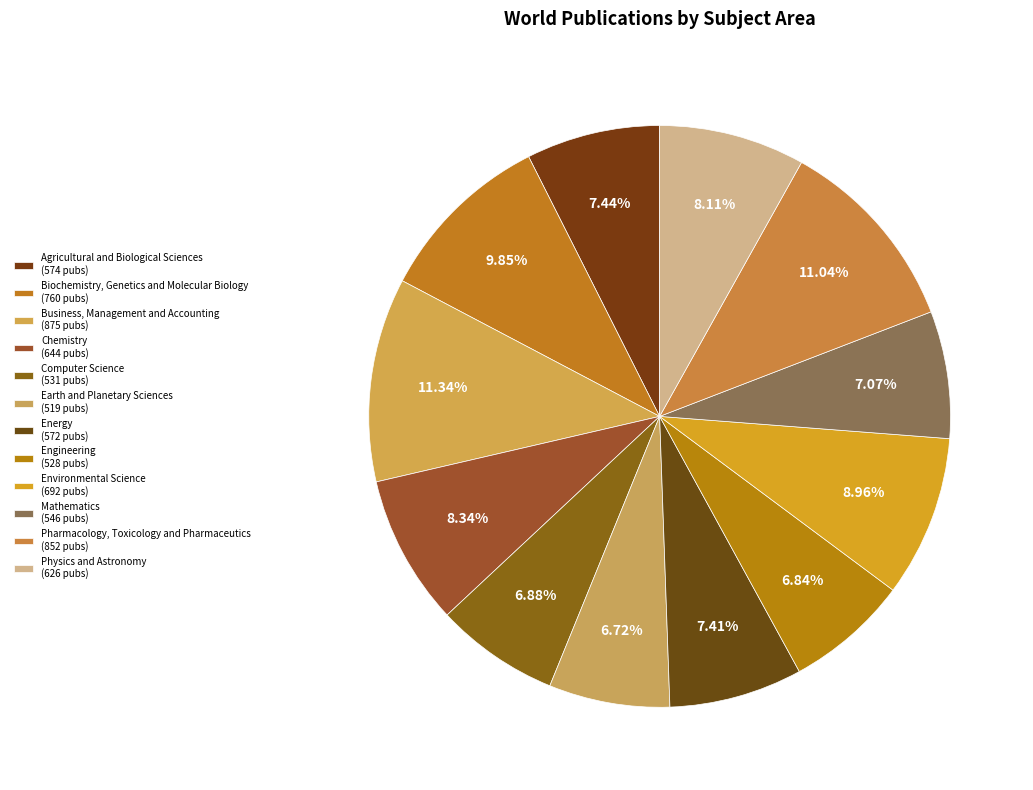

Rank the categories by value from highest to lowest.

Business, Management and Accounting, Pharmacology, Toxicology and Pharmaceutics, Biochemistry, Genetics and Molecular Biology, Environmental Science, Chemistry, Physics and Astronomy, Agricultural and Biological Sciences, Energy, Mathematics, Computer Science, Engineering, Earth and Planetary Sciences